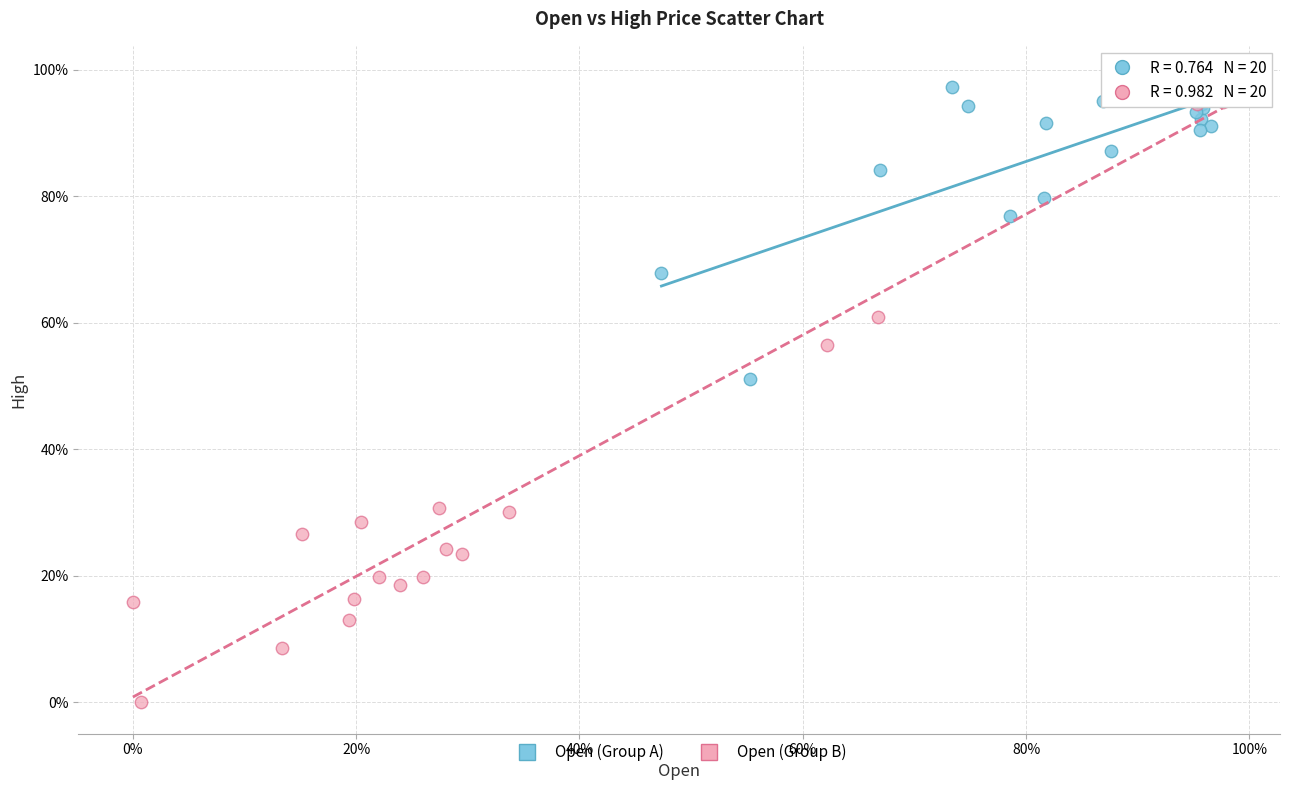

Which series reaches the minimum Y coordinate?

Open (Group B)